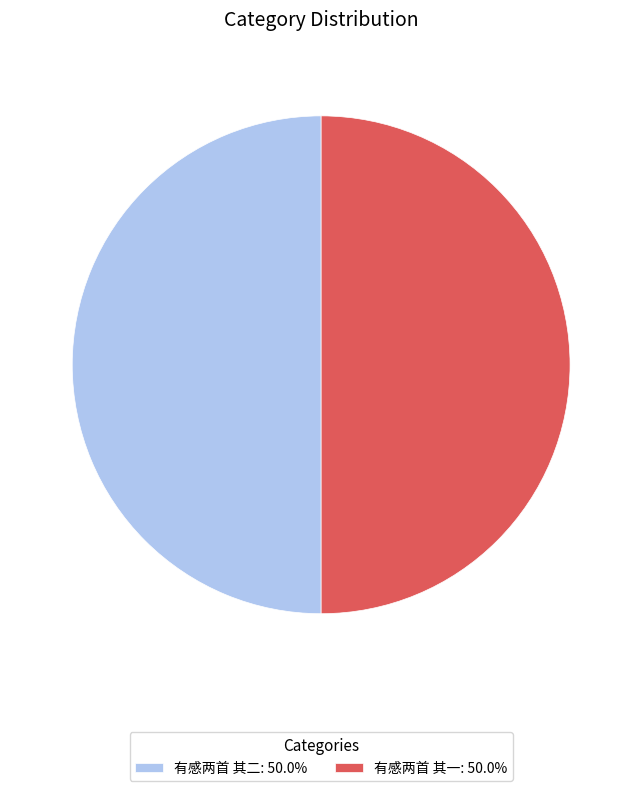

The 有感两首 其二 slice represents 50% of the pie. True or false?

True